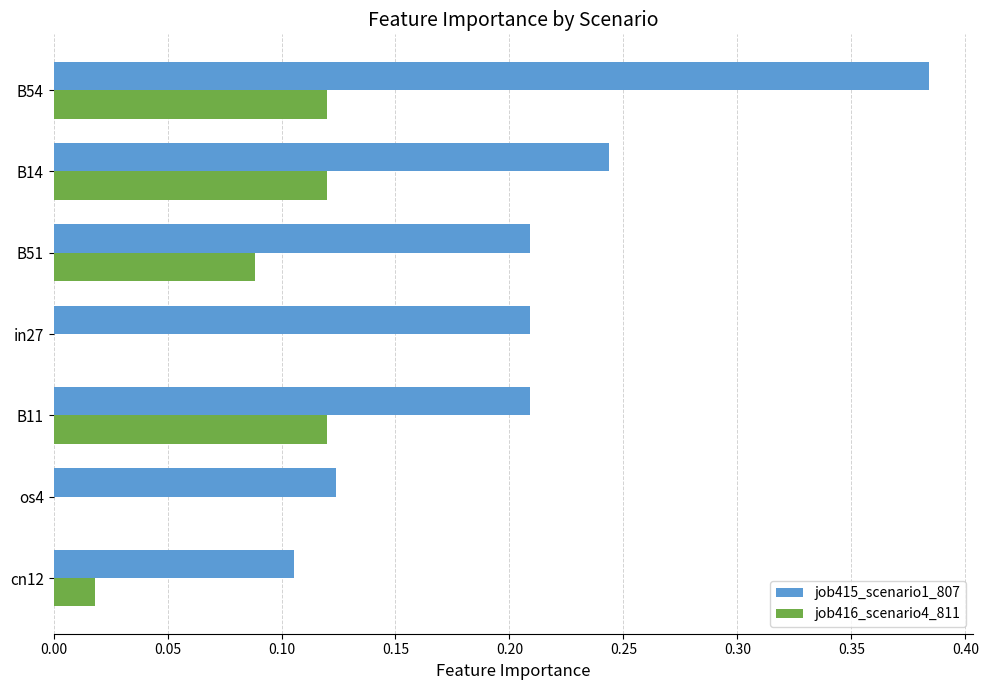

The job415_scenario1_807 series shows 0.0 at os4. True or false?

False